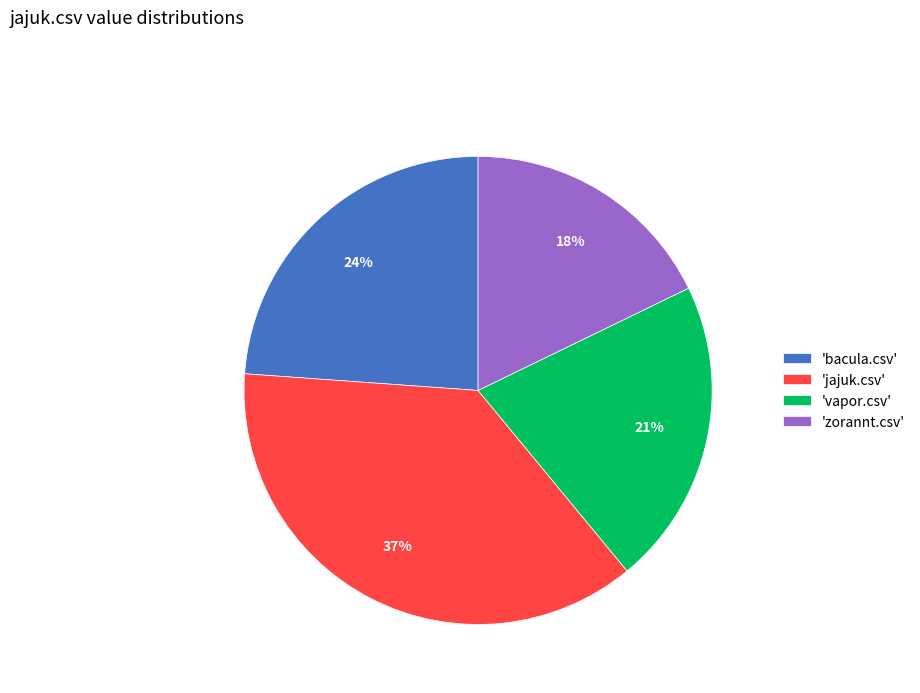

Which slice is the largest?

'jajuk.csv'